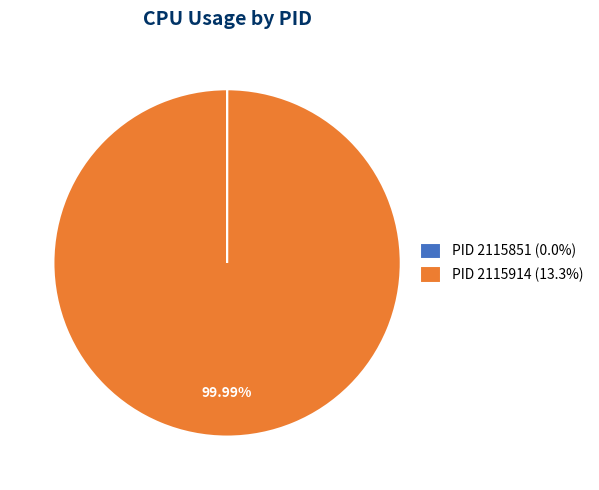

Is there any slice that represents more than half of the pie?

Yes